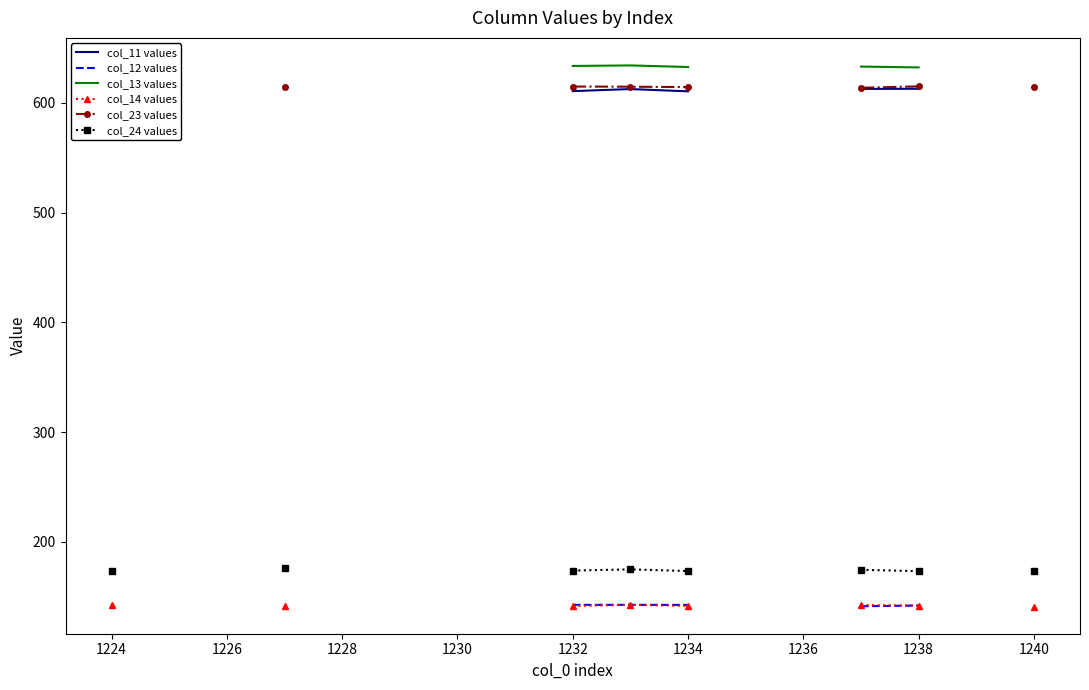

How many lines are shown in the chart?

6